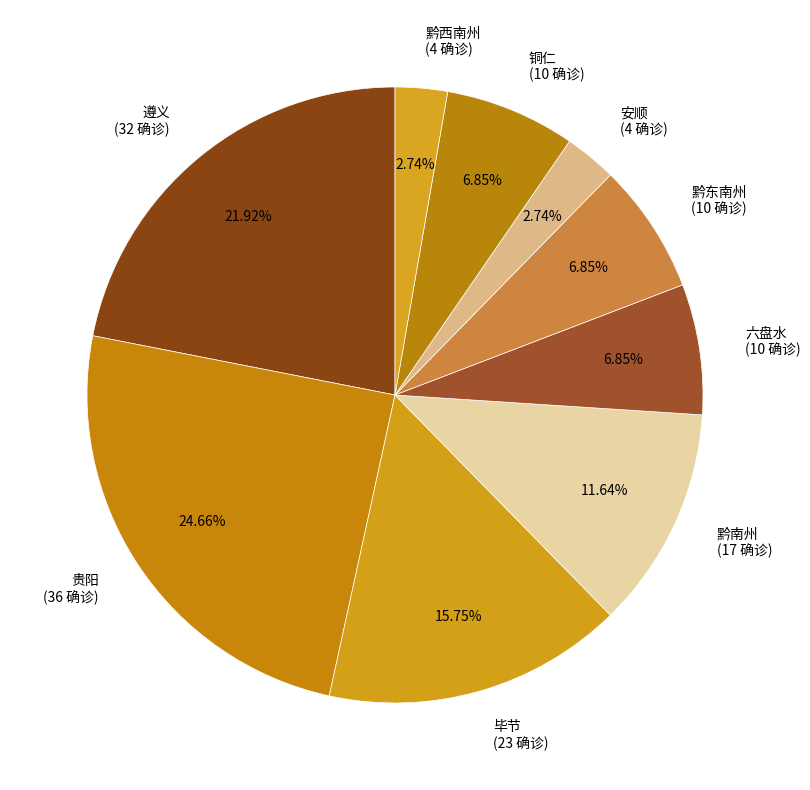

To the nearest percent, what is the combined percentage of 铜仁 and 贵阳?

32%